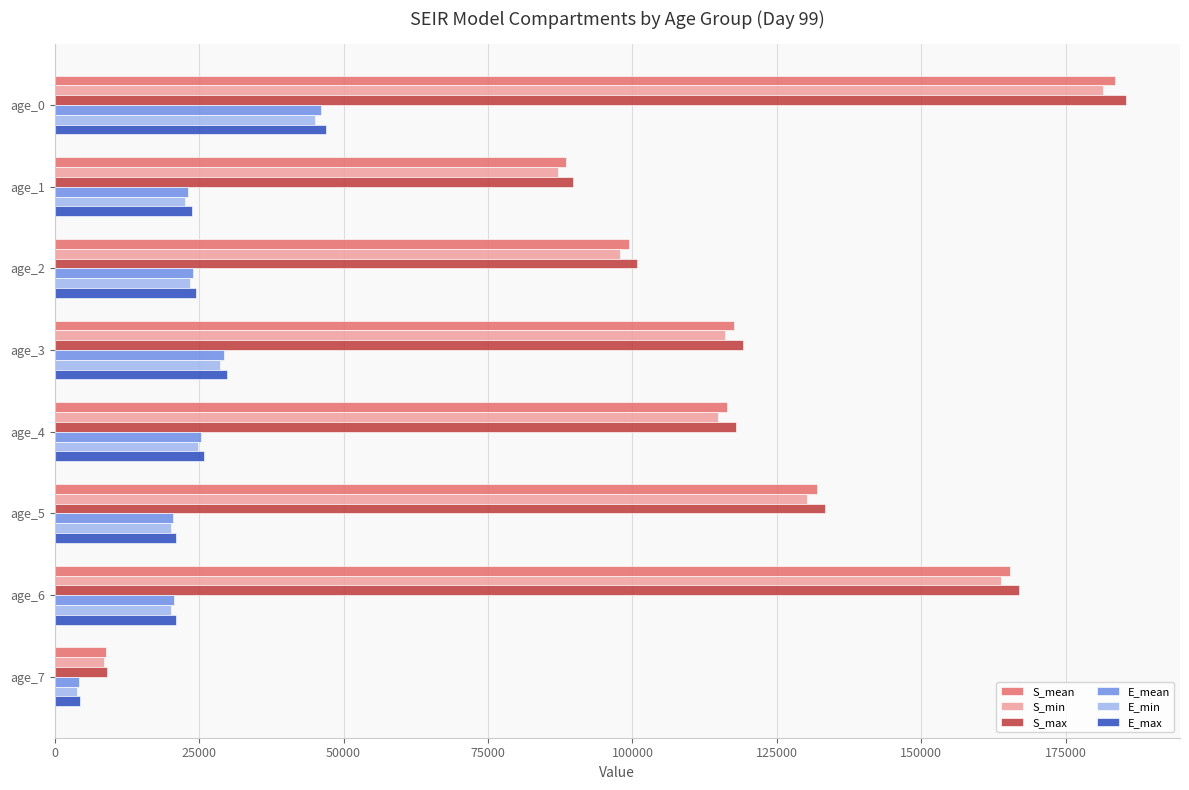

What is the total value across all series at age_0?

688509.5